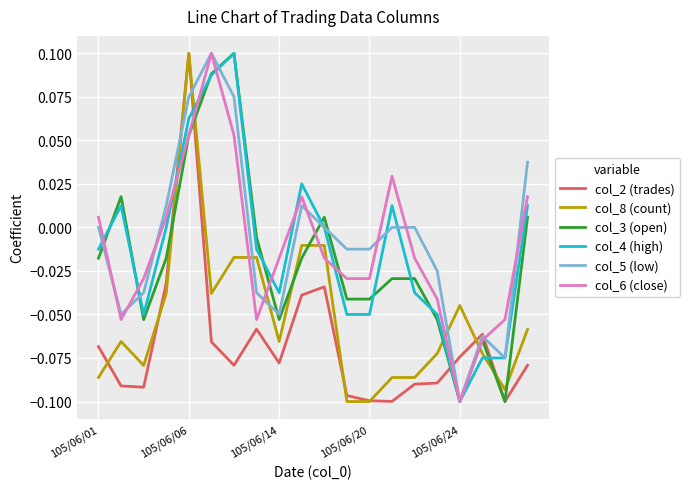

True or false: col_5 (low) and col_8 (count) cross at least once.

True